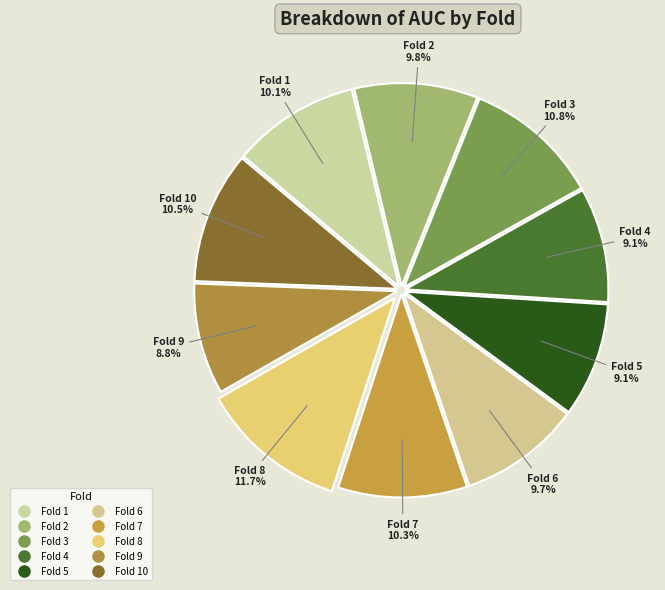

How many segments does this pie chart have?

10